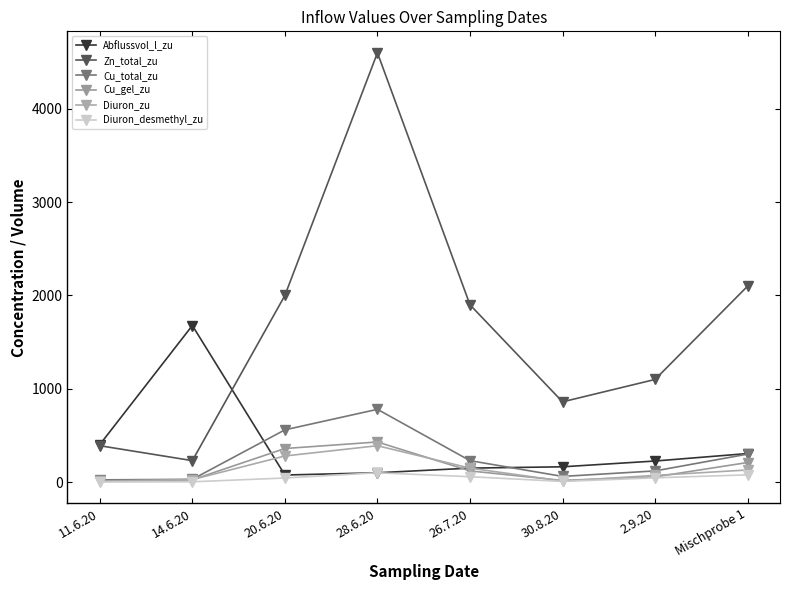

What is the sum of the Diuron_zu values at 30.8.20 and 28.6.20?

401.0